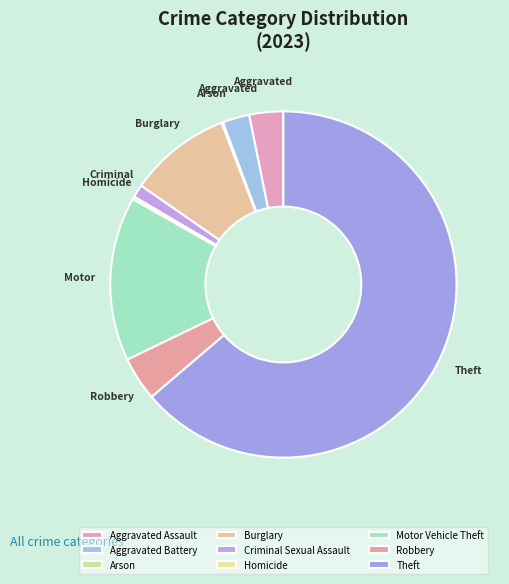

Rank the categories by value from lowest to highest.

Arson, Homicide, Criminal Sexual Assault, Aggravated Battery, Aggravated Assault, Robbery, Burglary, Motor Vehicle Theft, Theft